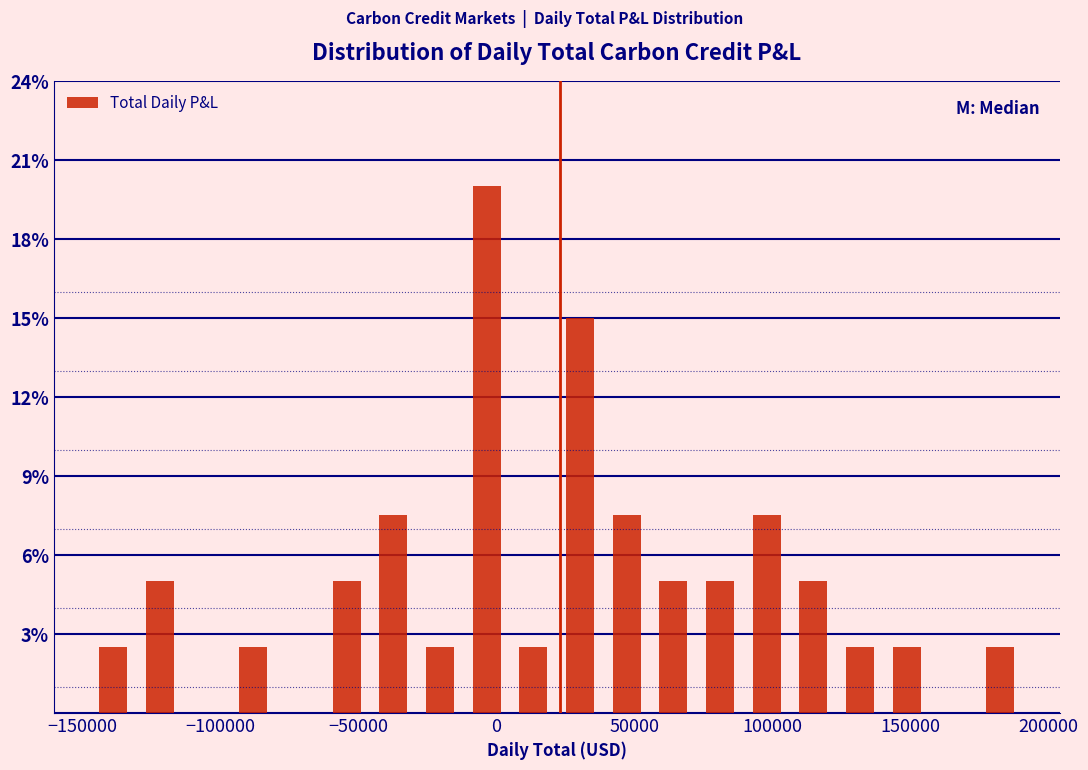

Around what value on the x-axis is the tallest bar? Give the approximate position of its centre, as read against the axis.

-5000